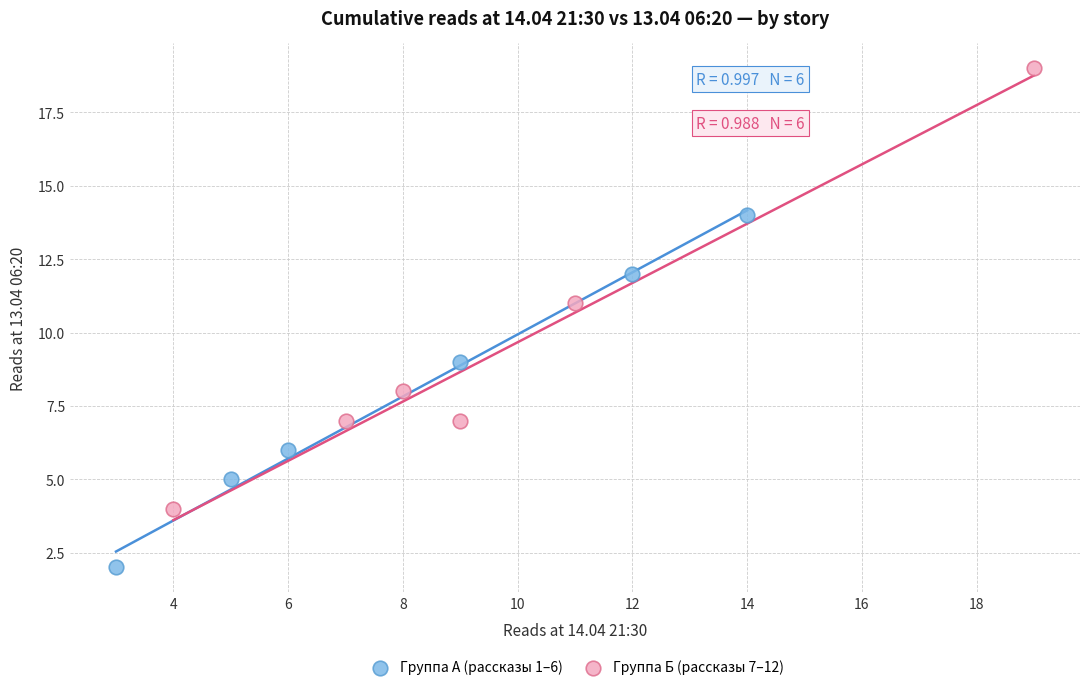

Which series reaches the minimum Y coordinate?

Группа А (рассказы 1–6)